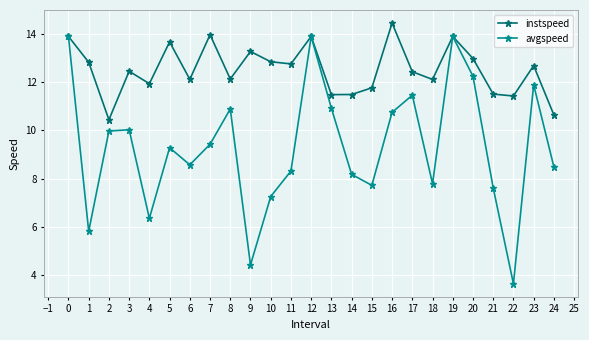

What is the maximum value shown in the chart?

14.4